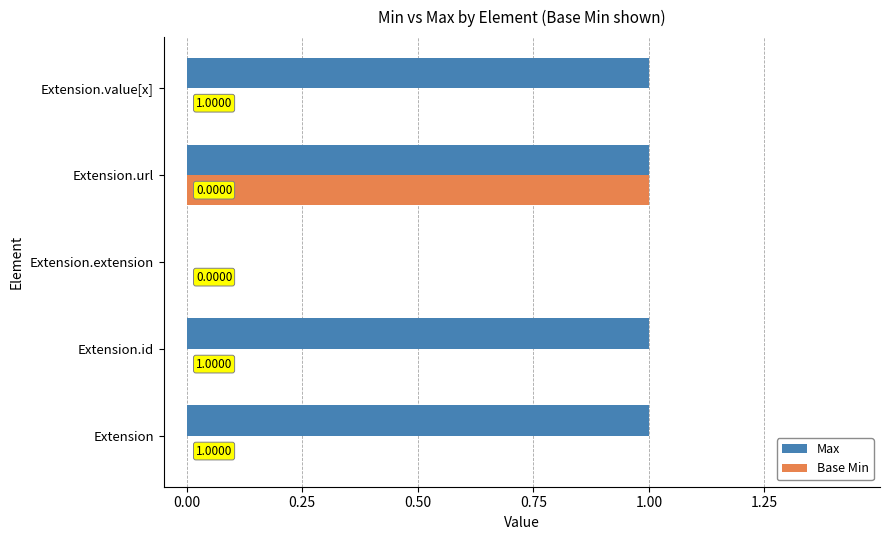

Which series changed the most between Extension and Extension.extension?

Max